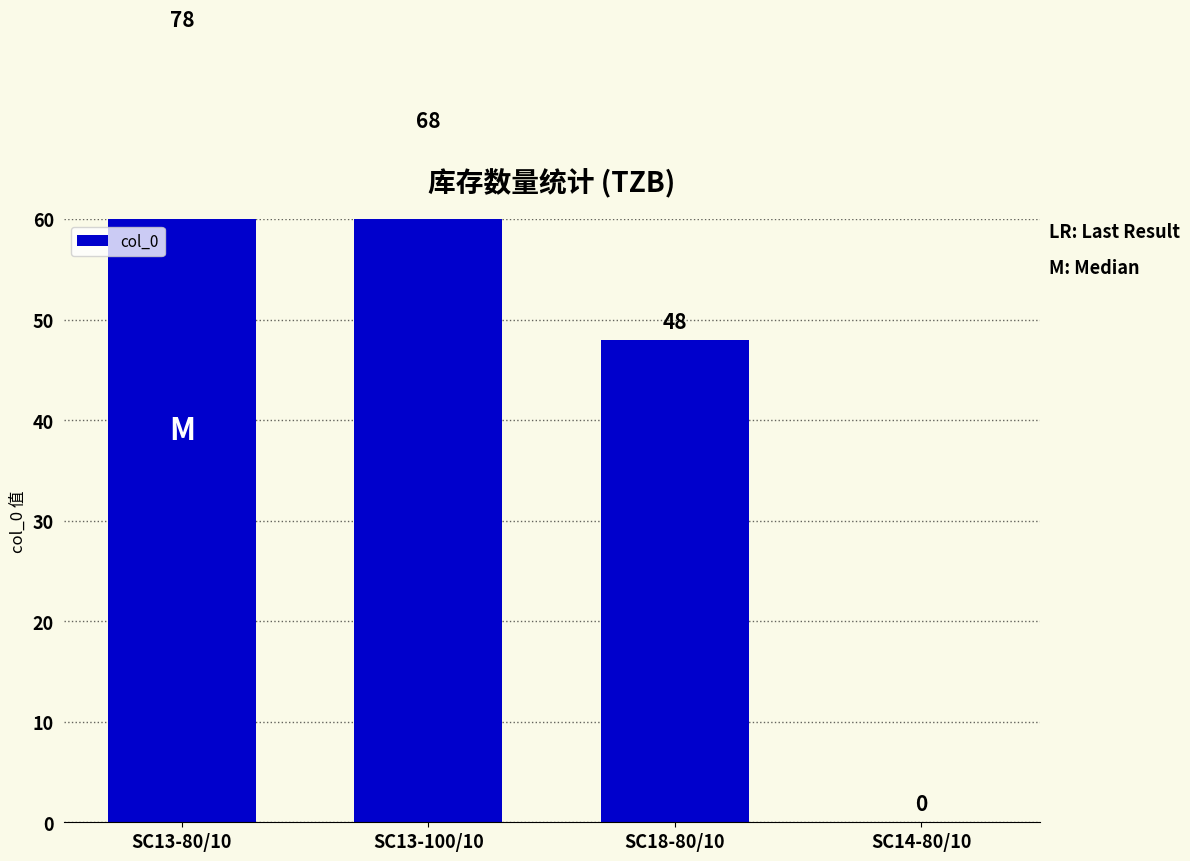

Is it true that the value at SC14-80/10 is 0?

True